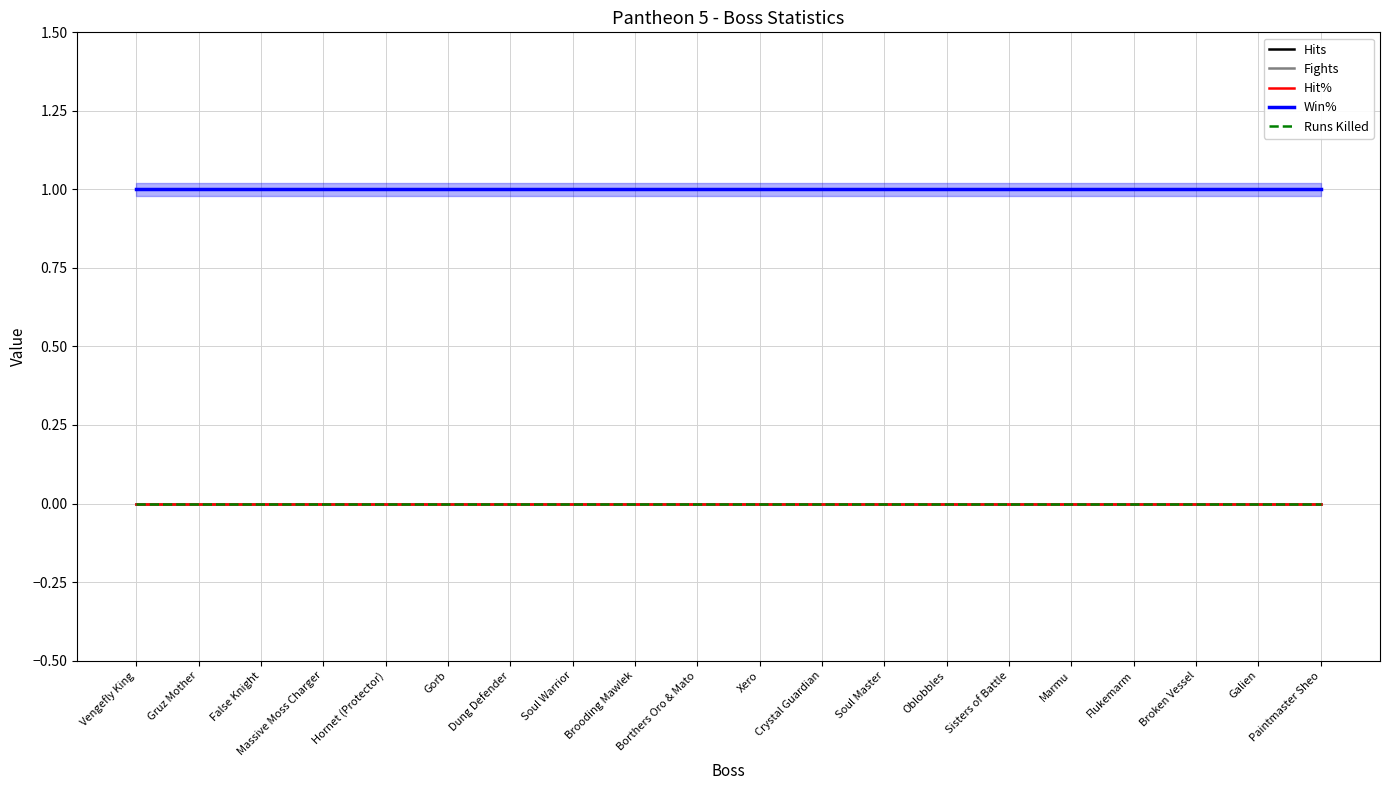

True or false: Hits and Runs Killed cross at least once.

False